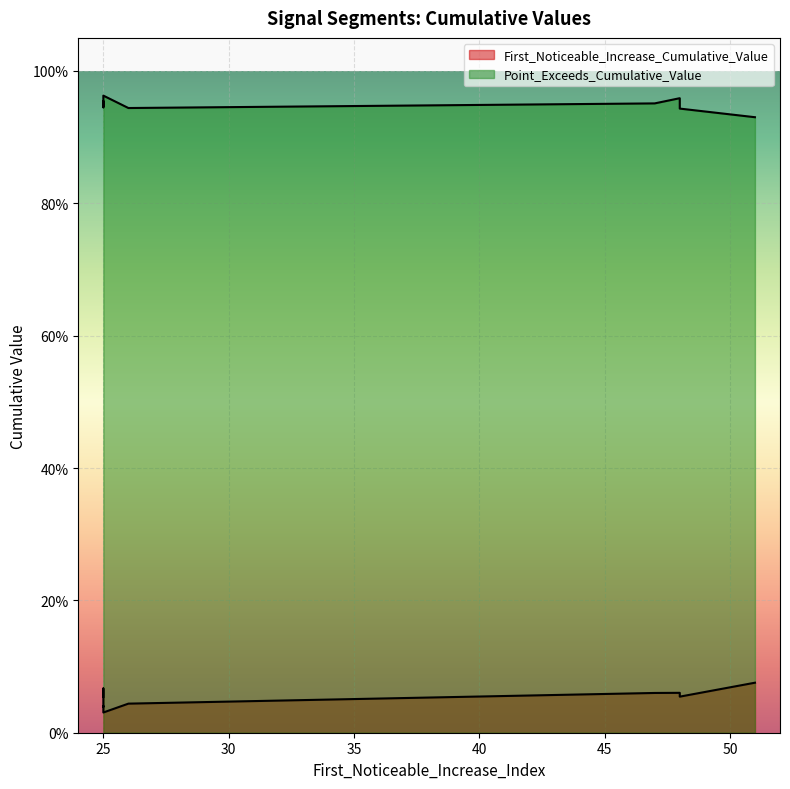

Reading left to right, what are all the values shown in this chart?

First_Noticeable_Increase_Cumulative_Value: 48=0.1	48=0.1	25=0.1	25=0.1	51=0.1	25=0.0	26=0.0	25=0.0	25=0.0	47=0.1
Point_Exceeds_Cumulative_Value: 48=0.9	48=1.0	25=1.0	25=0.9	51=0.9	25=1.0	26=0.9	25=0.9	25=1.0	47=1.0